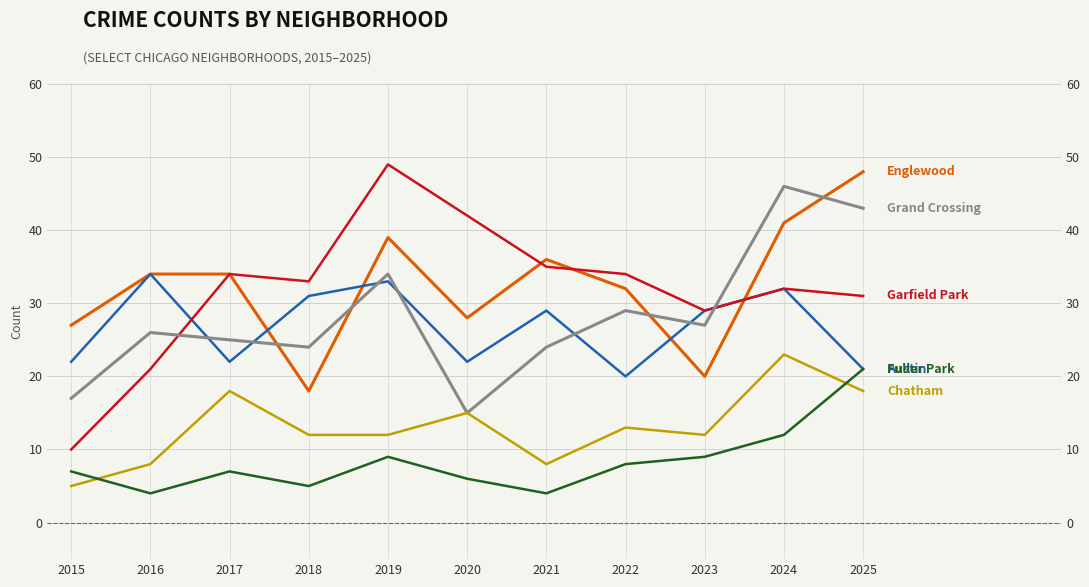

Reading right to left, transcribe all the data shown in this chart.

Englewood: 2025=48	2024=41	2023=20	2022=32	2021=36	2020=28	2019=39	2018=18	2017=34	2016=34	2015=27
Austin: 2025=21	2024=32	2023=29	2022=20	2021=29	2020=22	2019=33	2018=31	2017=22	2016=34	2015=22
Garfield Park: 2025=31	2024=32	2023=29	2022=34	2021=35	2020=42	2019=49	2018=33	2017=34	2016=21	2015=10
Grand Crossing: 2025=43	2024=46	2023=27	2022=29	2021=24	2020=15	2019=34	2018=24	2017=25	2016=26	2015=17
Chatham: 2025=18	2024=23	2023=12	2022=13	2021=8	2020=15	2019=12	2018=12	2017=18	2016=8	2015=5
Fuller Park: 2025=21	2024=12	2023=9	2022=8	2021=4	2020=6	2019=9	2018=5	2017=7	2016=4	2015=7